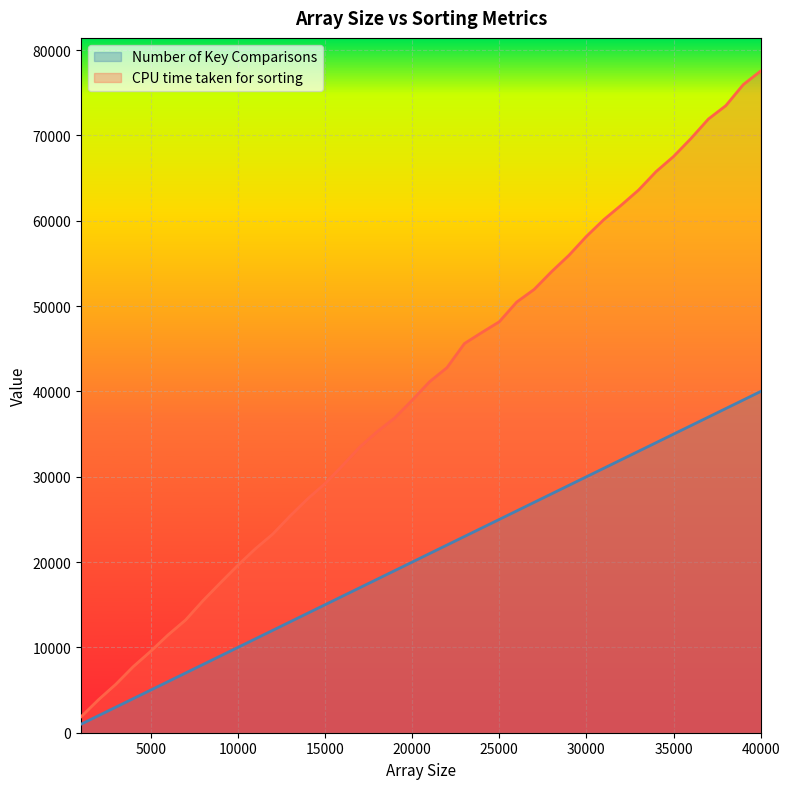

What is the total value across all series at 28000?

82040